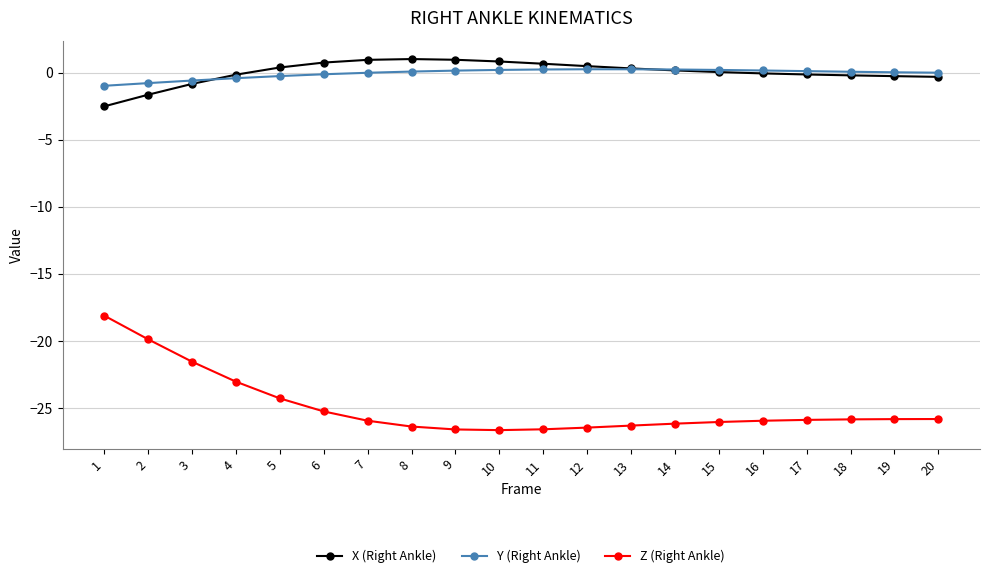

How many series are shown in this chart?

3